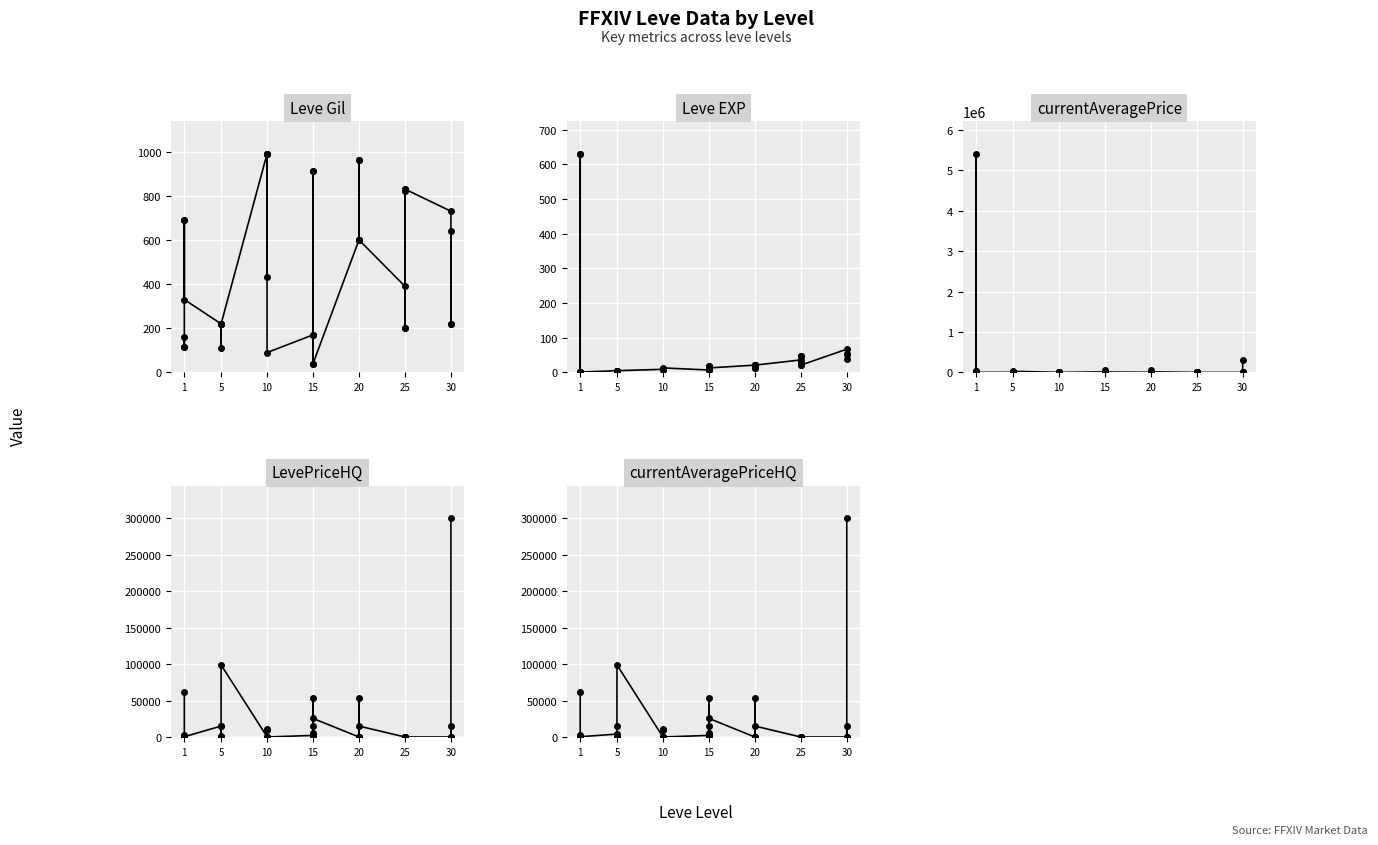

True or false: LevePriceHQ has more than 2 interior local peaks.

True